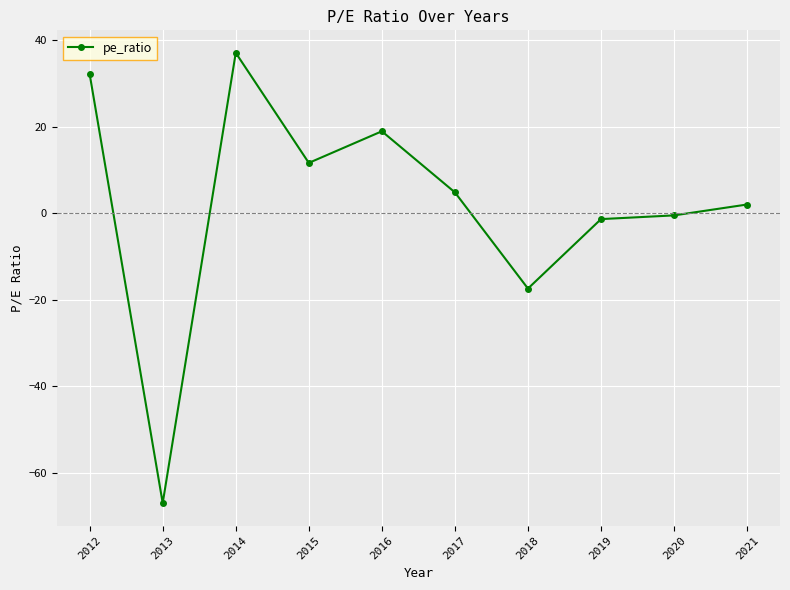

Count the number of data series in this chart.

1